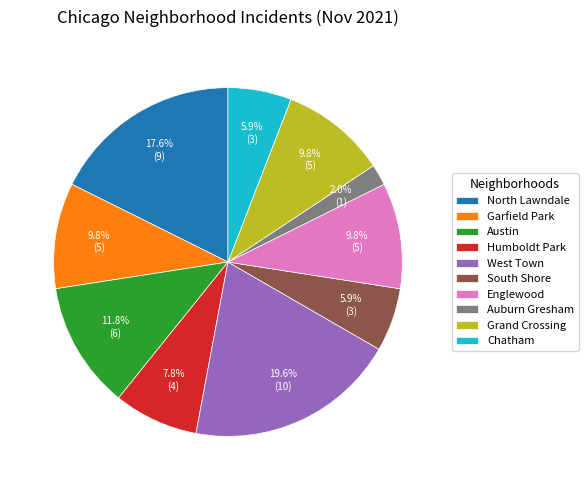

To the nearest percent, what is the combined percentage of Humboldt Park and Auburn Gresham?

10%